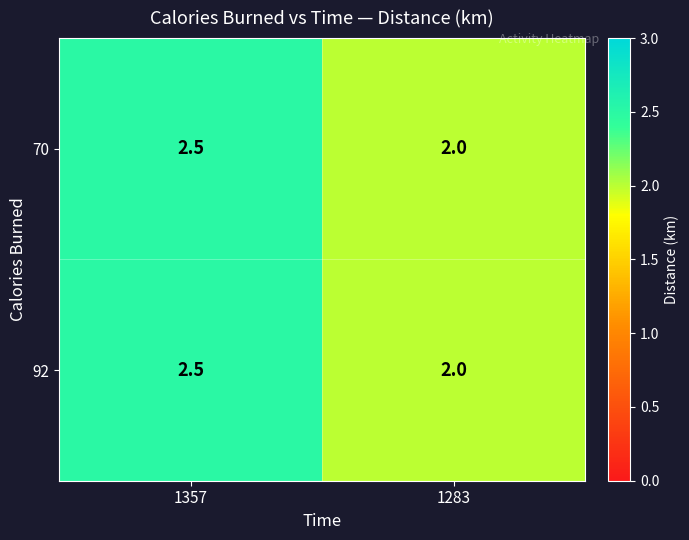

The value of 92 at 1357 is 1.2. True or false?

False